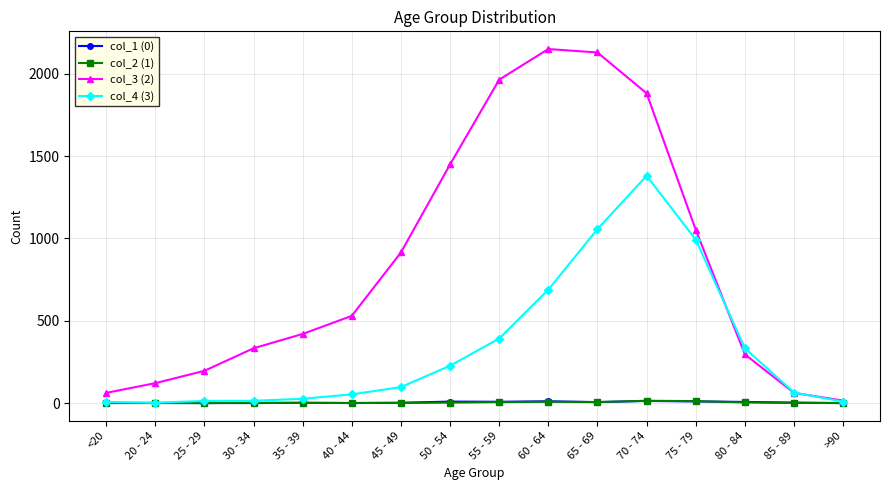

The col_1 (0) series shows 10 at 75 - 79. True or false?

True